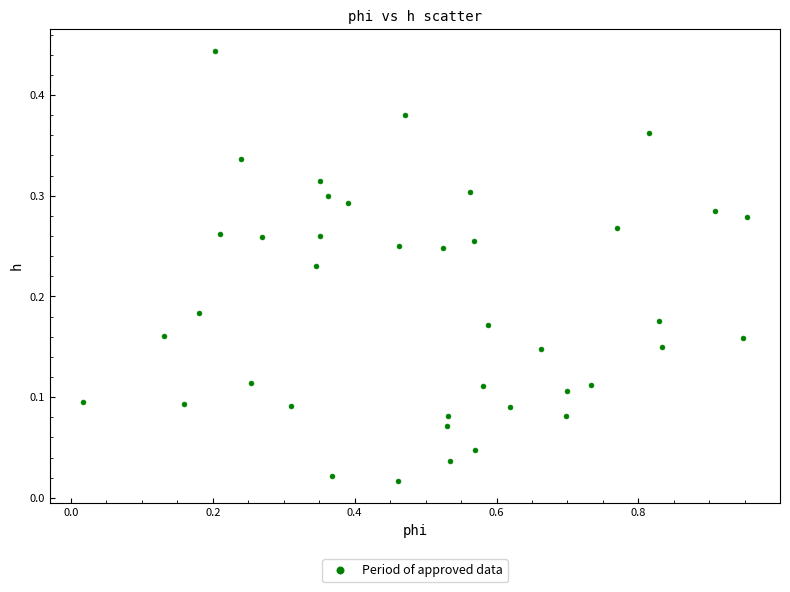

What is the range of X values (max minus min)?

0.9